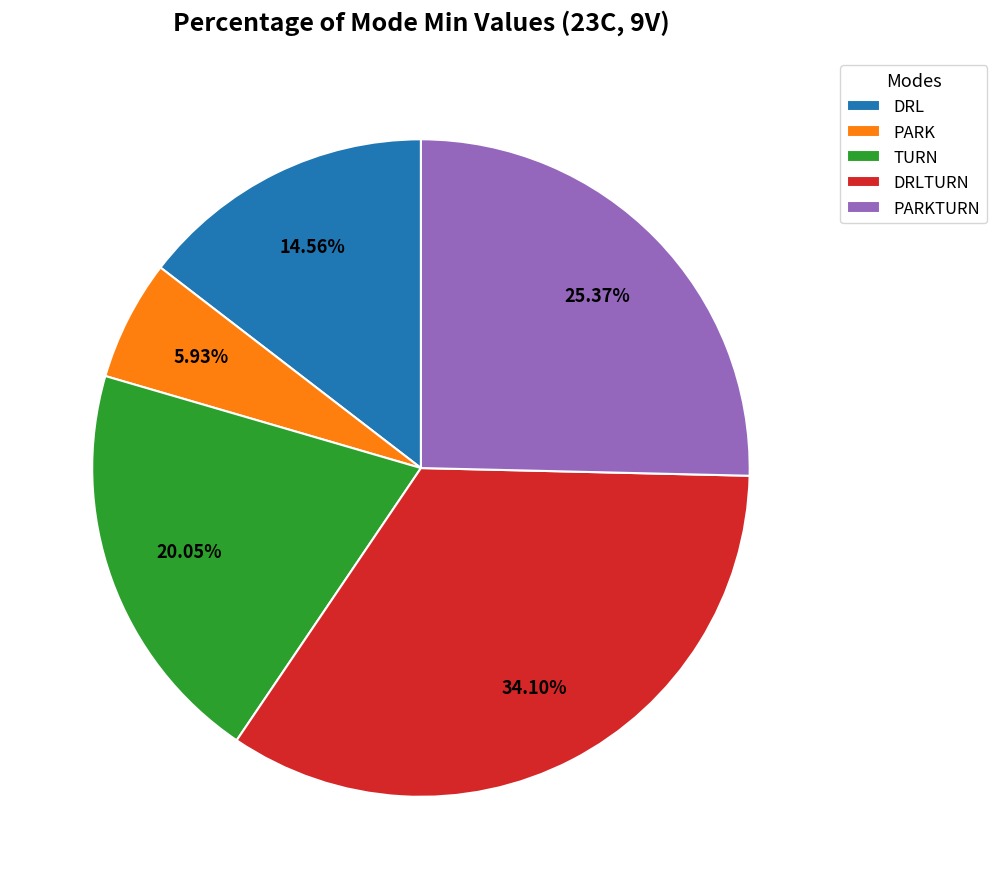

To the nearest percent, what is the difference between the DRL and TURN slice percentages?

5%